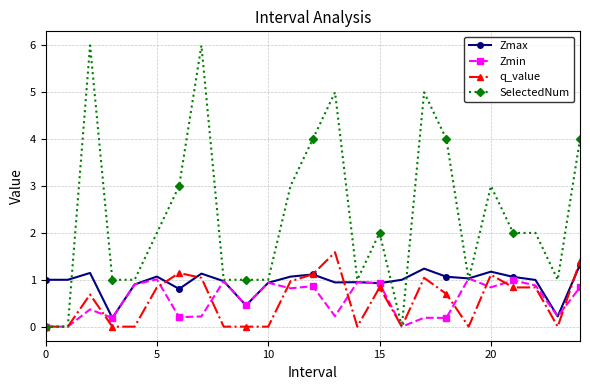

What is the value of the Zmax point at the 24th from the left?

0.2